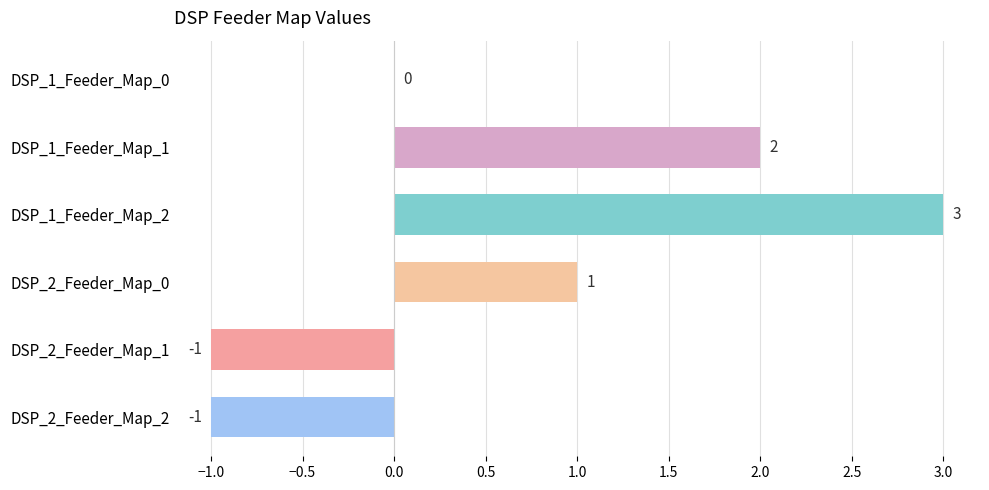

Between DSP_2_Feeder_Map_0 and DSP_1_Feeder_Map_0, which is larger?

DSP_2_Feeder_Map_0